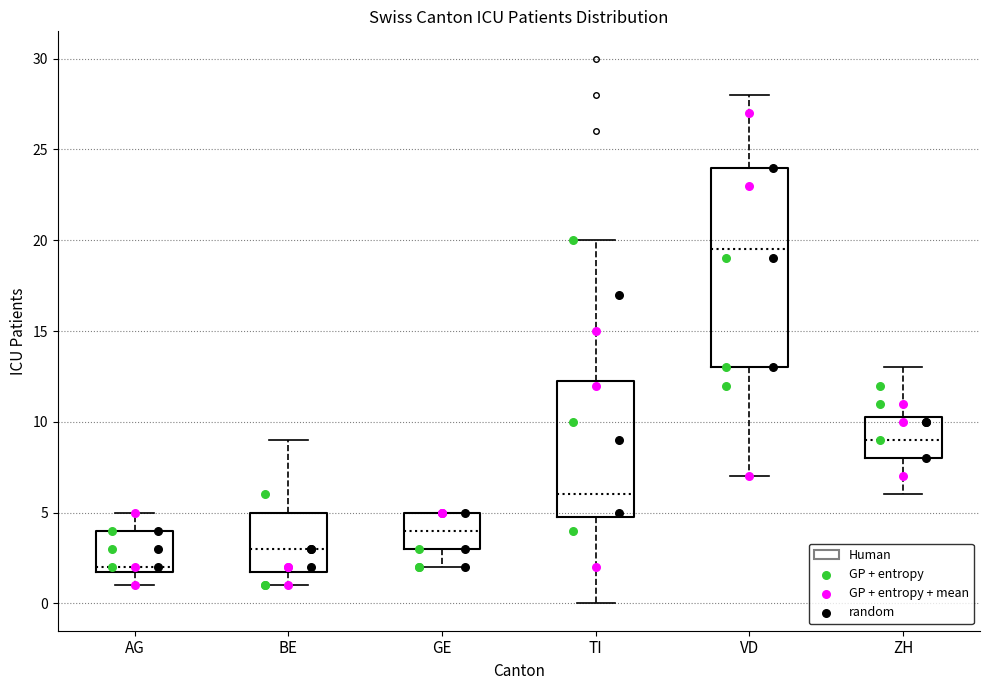

Where does the median line of the box for TI sit on the y-axis? The values are not printed on the chart, so give them approximately, as read against the axis.

6.0